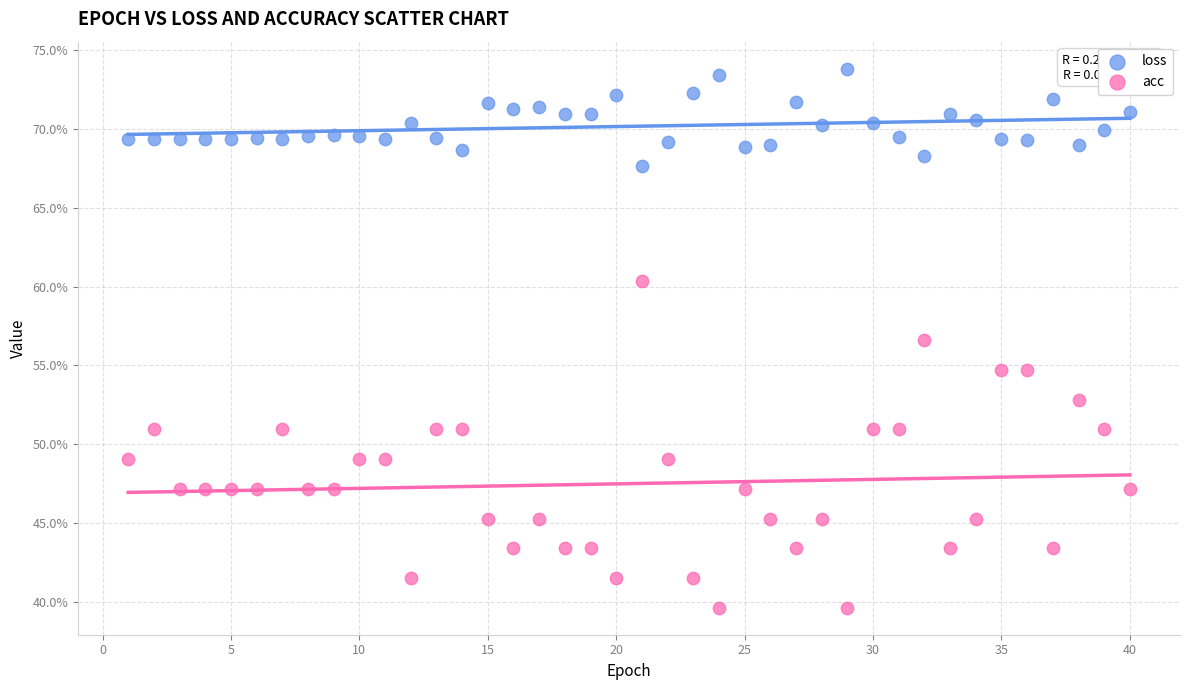

Which series has the widest spread of Y values?

acc